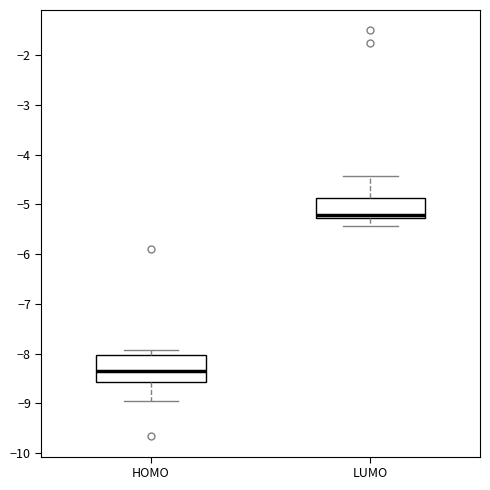

Reading left to right, transcribe this box plot: for each box, give where its median line is, the range the box spans, and where its two whiskers end, as read against the y-axis. The values are not printed on the chart, so give them approximately, as read against the axis.

HOMO: median -8.4, box -8.6 to -8.0, whiskers -9.0 to -7.9
LUMO: median -5.2, box -5.3 to -4.9, whiskers -5.4 to -4.4